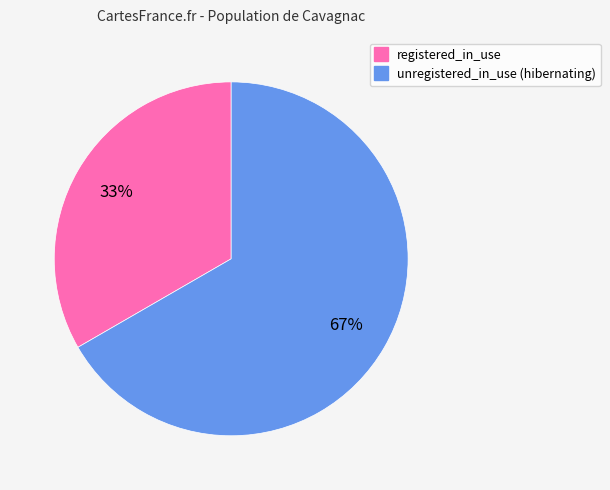

Is there any slice that represents more than half of the pie?

Yes